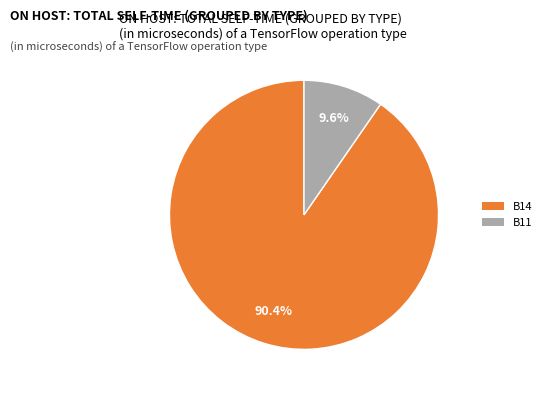

How many slices are in this pie chart?

2